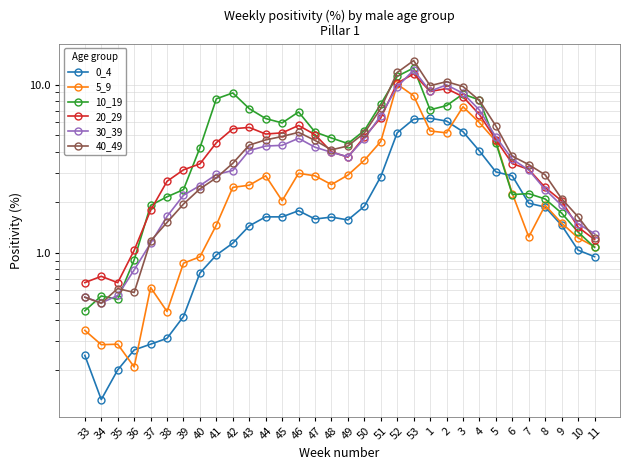

At how many categories does at least one series exceed 1?

29